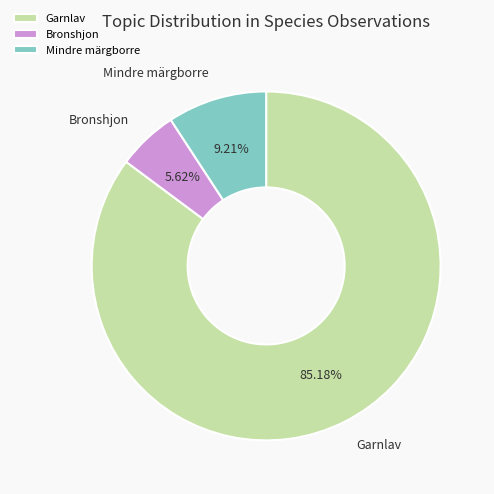

Which category has the smallest portion of the pie?

Bronshjon